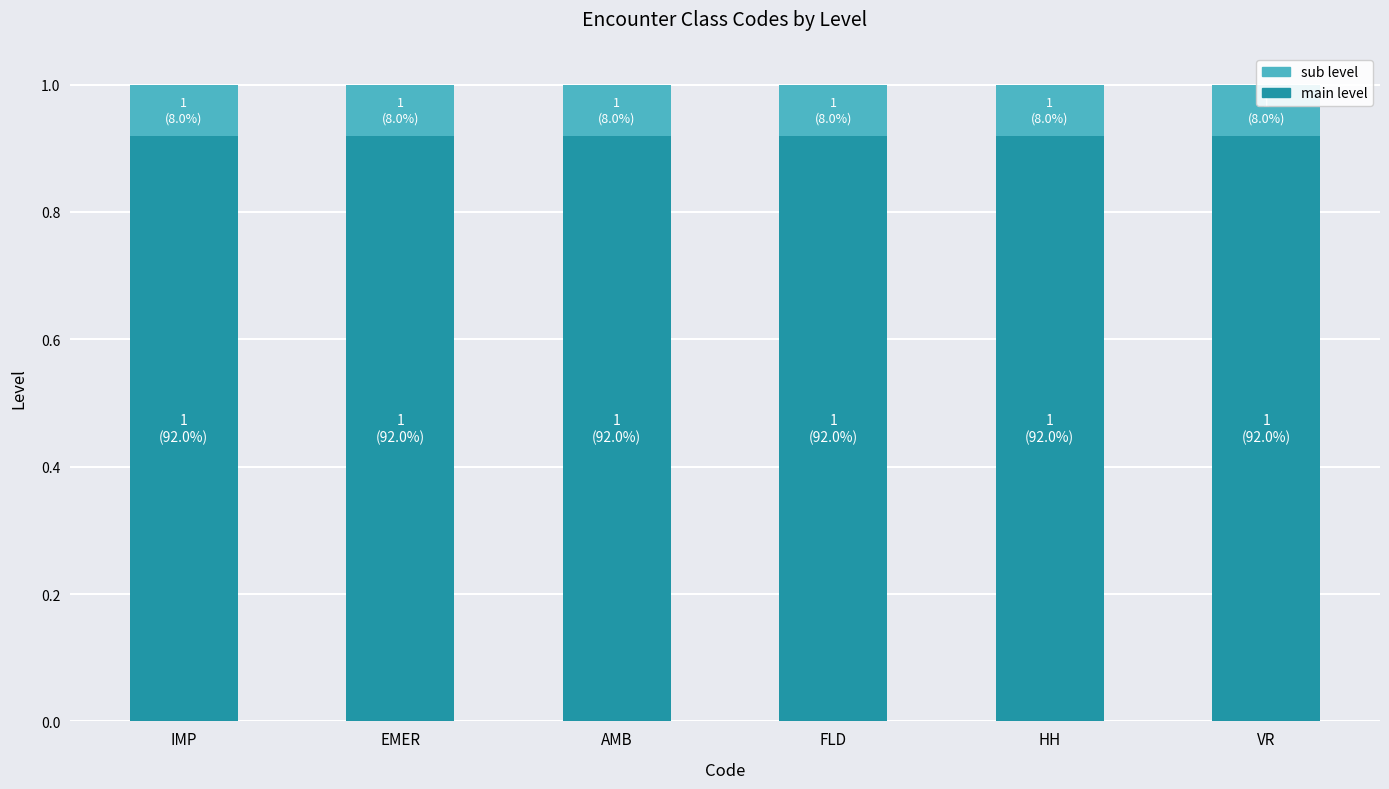

At which label is main level closest to 0?

IMP